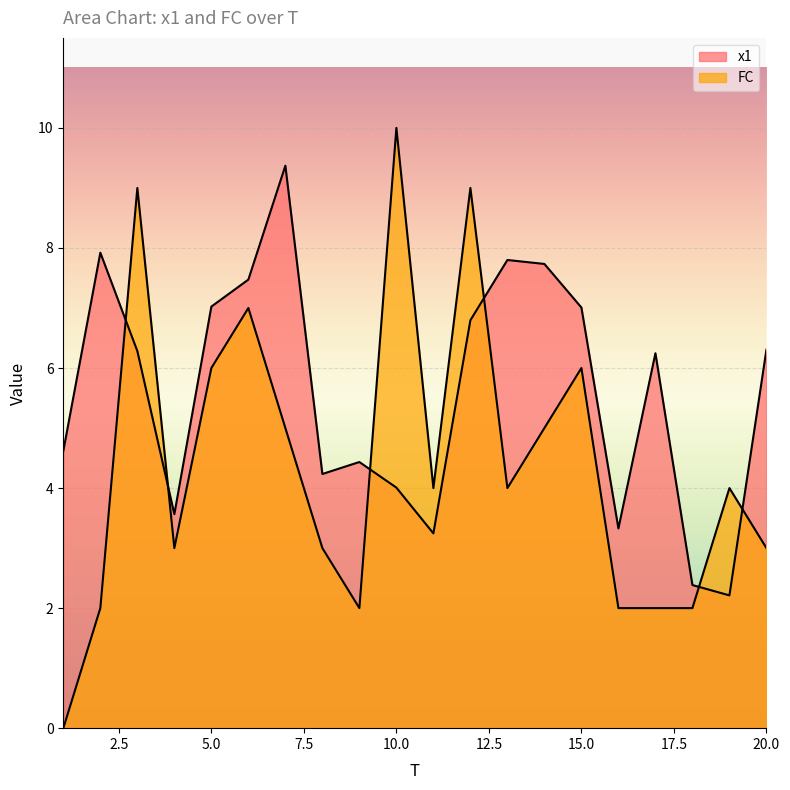

How many distinct data groups are displayed?

2